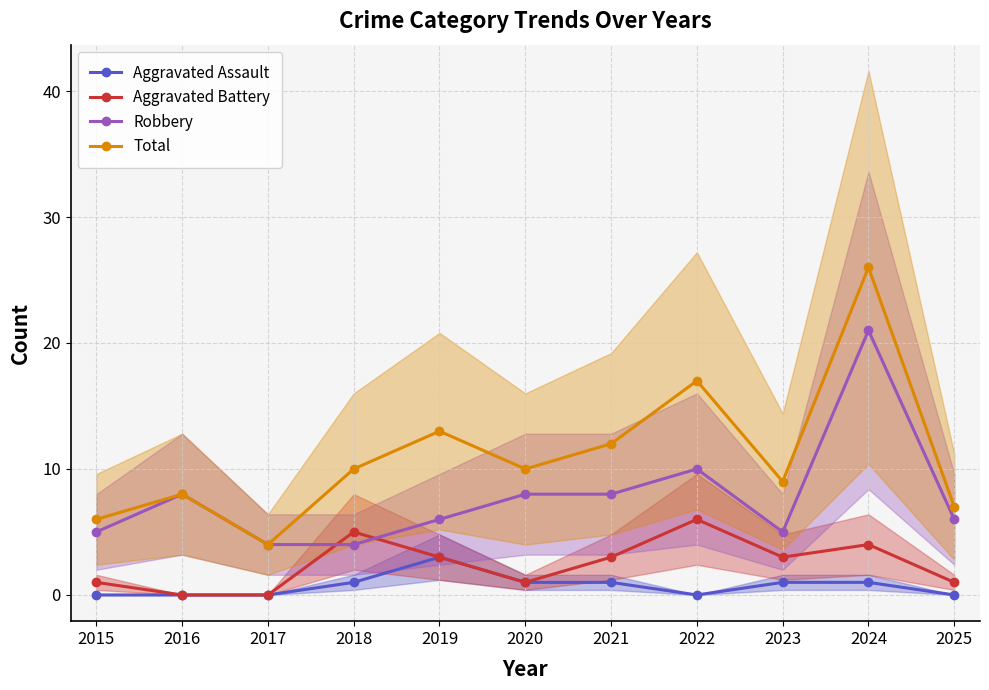

How many data points in Total are above 10?

4